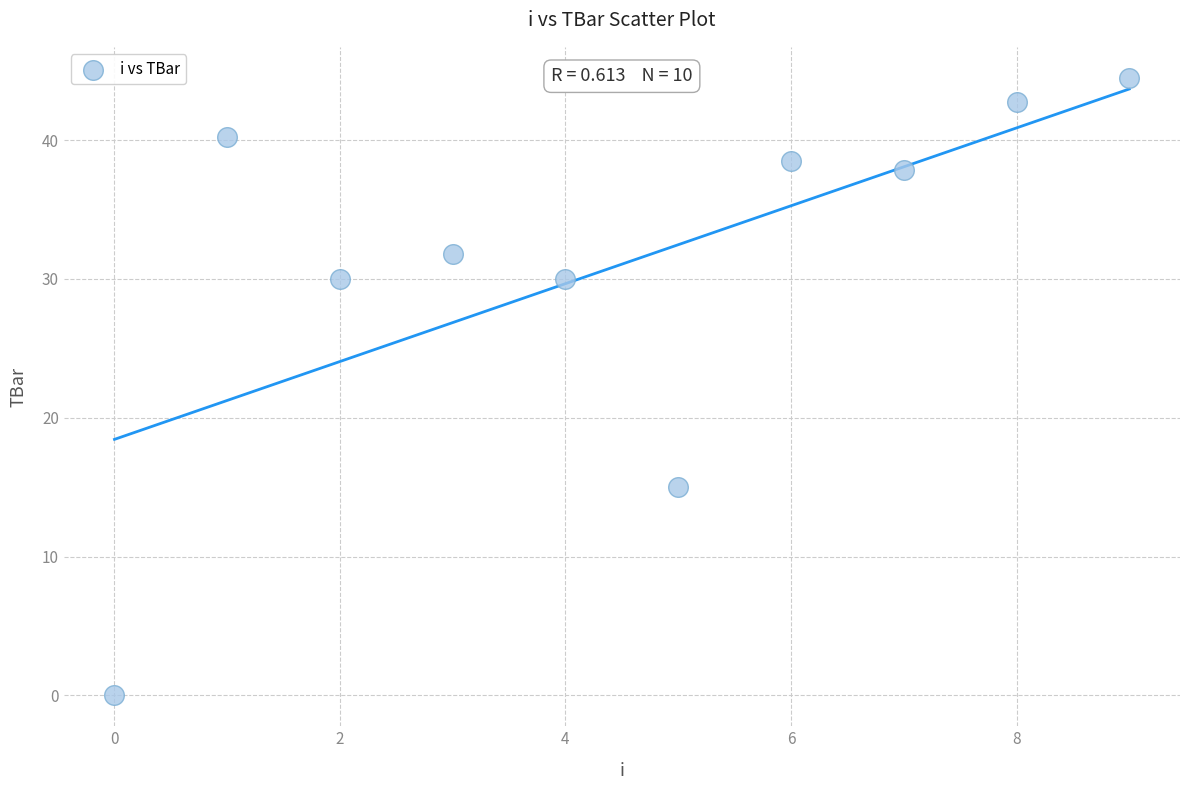

What is the average Y value?

31.1